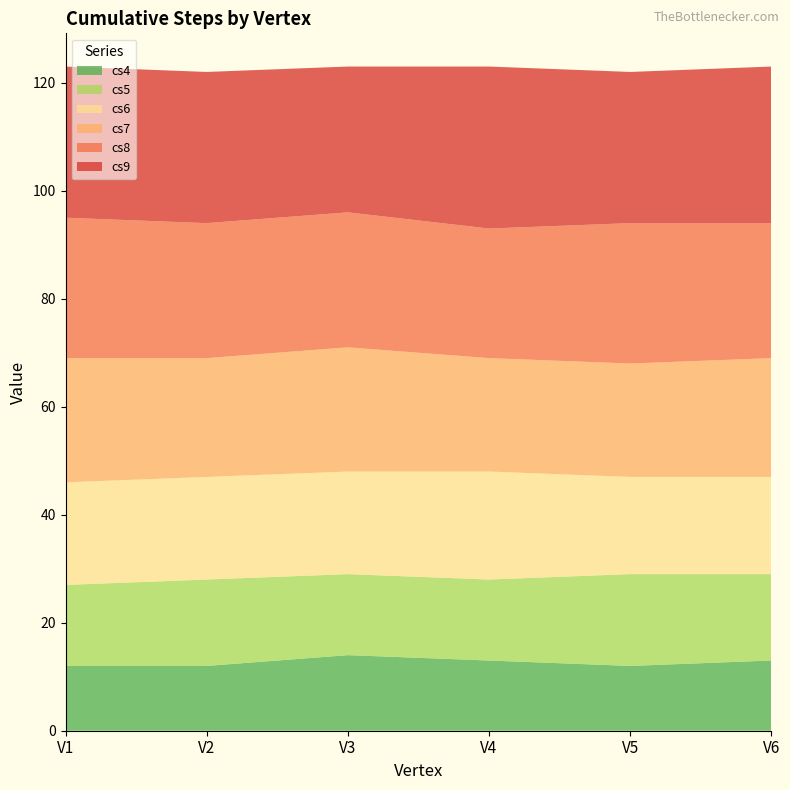

Reading left to right, transcribe all the data shown in this chart.

cs4: 12	12	14	13	12	13
cs5: 15	16	15	15	17	16
cs6: 19	19	19	20	18	18
cs7: 23	22	23	21	21	22
cs8: 26	25	25	24	26	25
cs9: 28	28	27	30	28	29